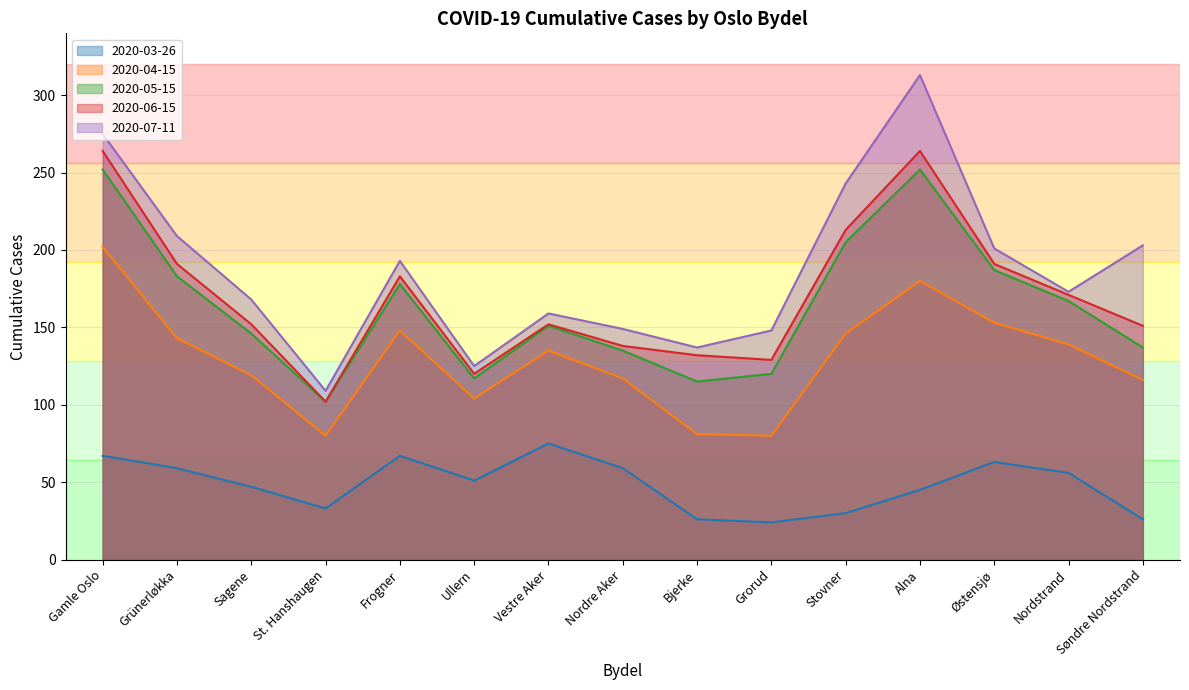

What is the difference between the maximum and minimum values in the 2020-07-11 series?

204